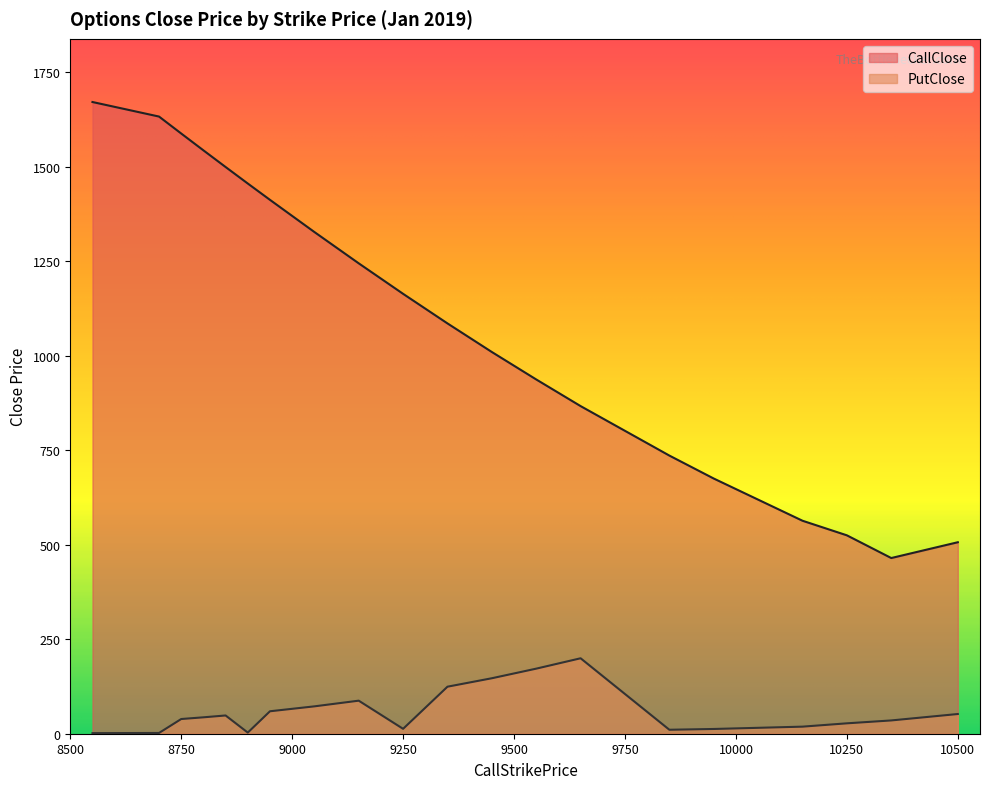

At how many categories does at least one series exceed 1312?

8